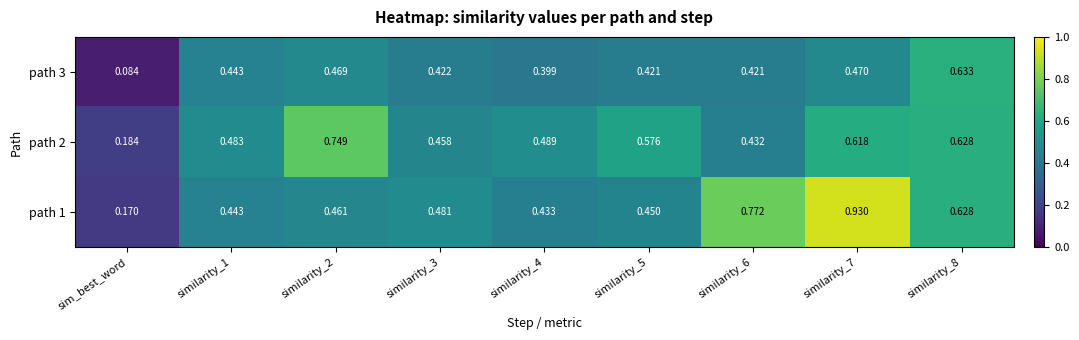

Which category has the lowest value in the path 2 series?

sim_best_word